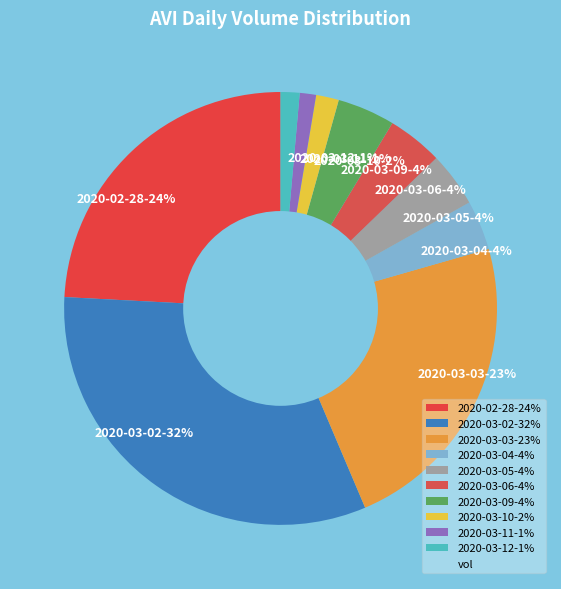

Combined, do 2020-03-11-1% and 2020-03-09-4% account for over 50%?

No